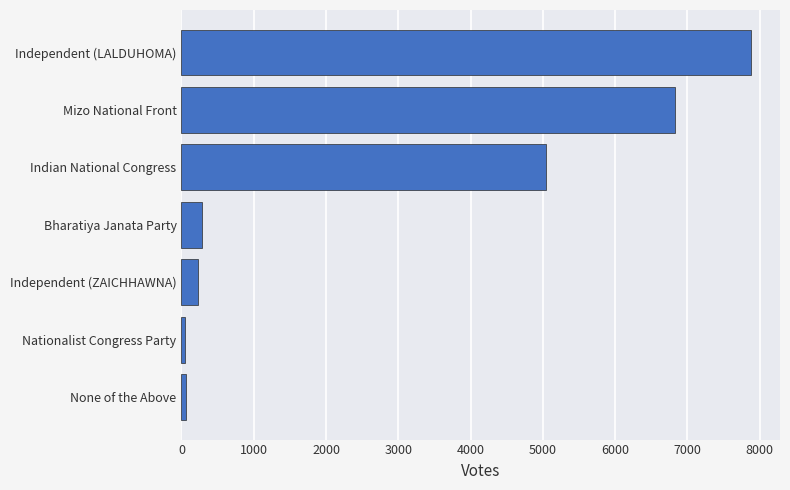

Does the chart contain any negative values?

No